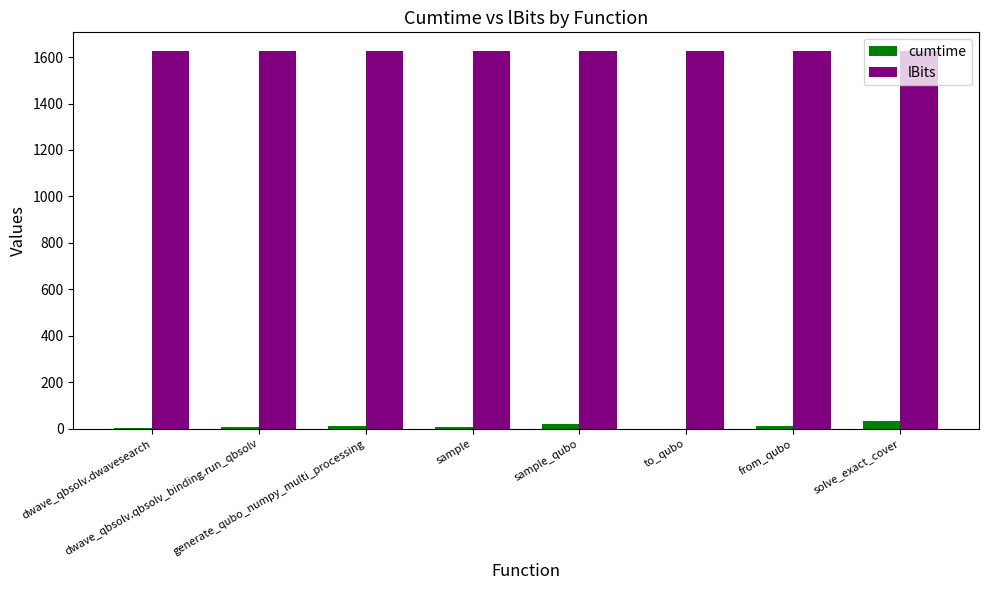

True or false: lBits has a value of 1625.0 at sample.

True